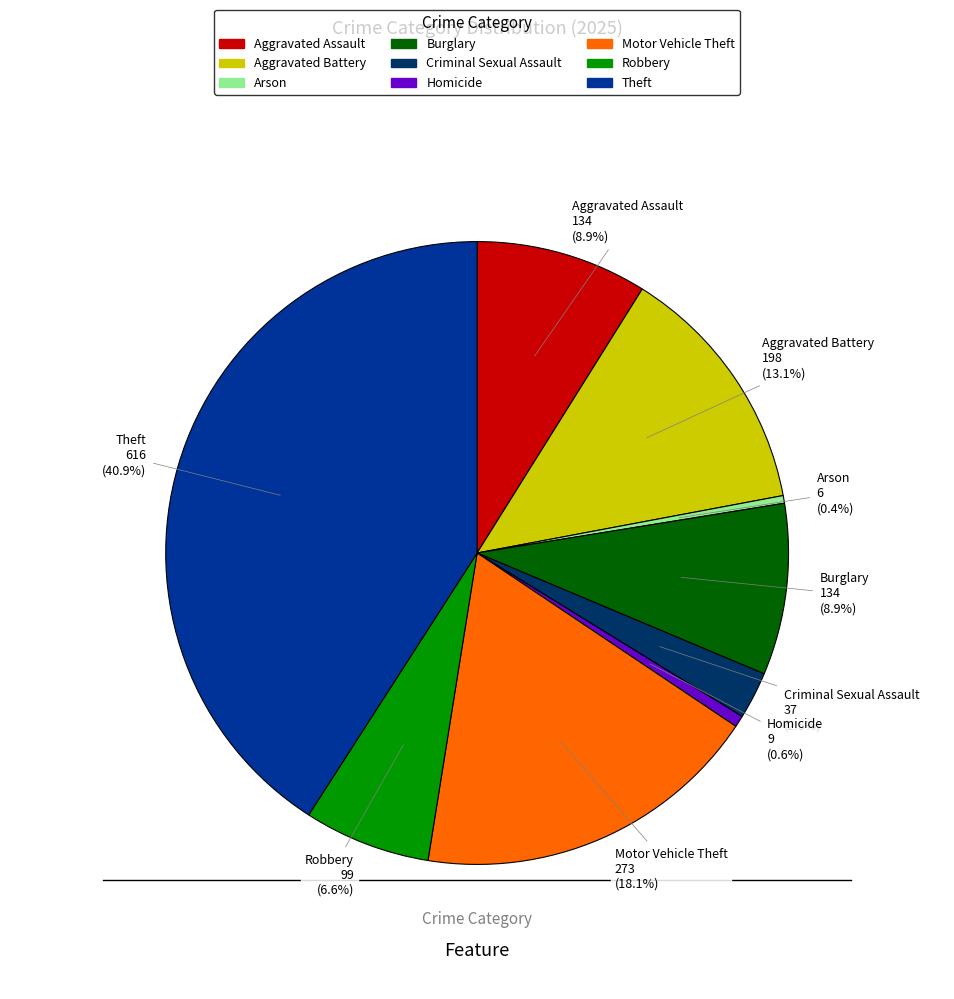

Does Aggravated Battery represent more than half of the total?

No